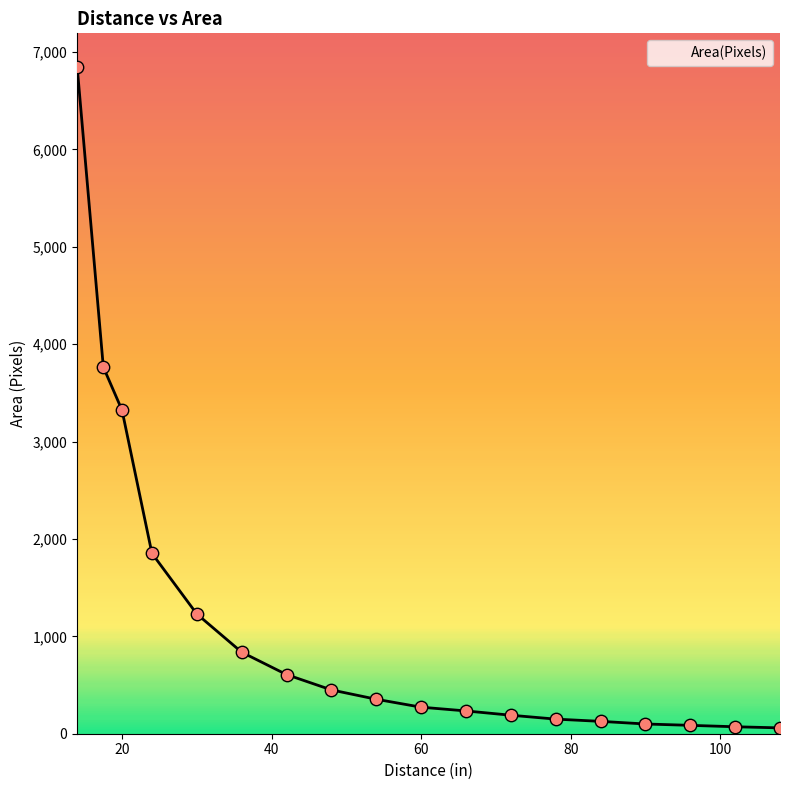

What is the maximum value shown in the chart?

6850.0